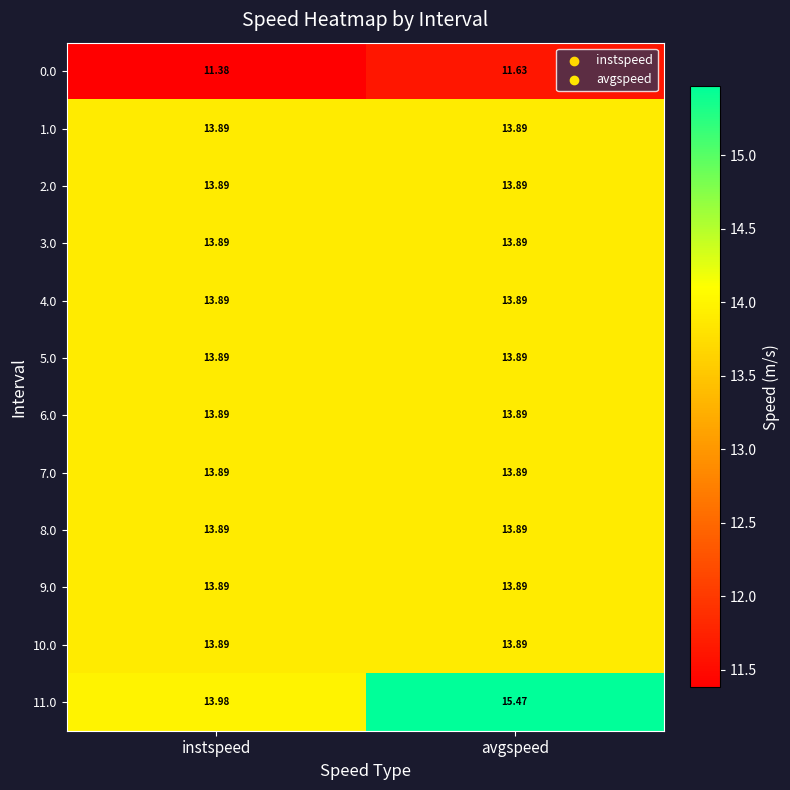

List the labels in order of 0.0 value, smallest first.

instspeed, avgspeed